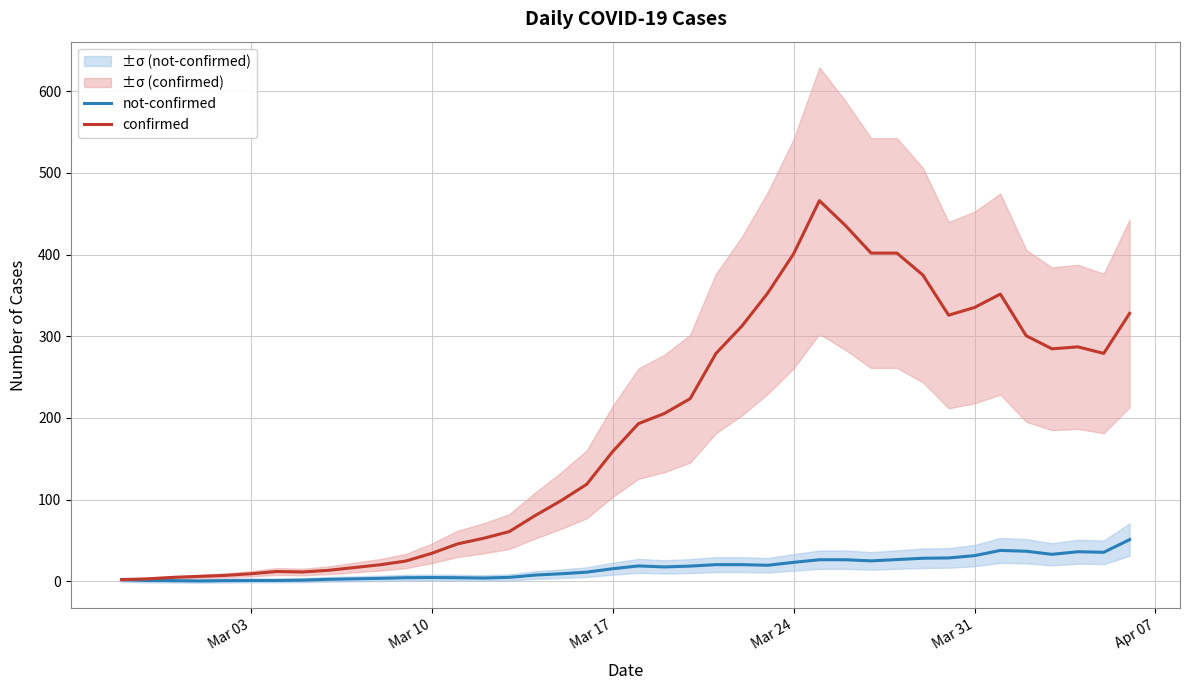

True or false: confirmed and not-confirmed cross at least once.

False